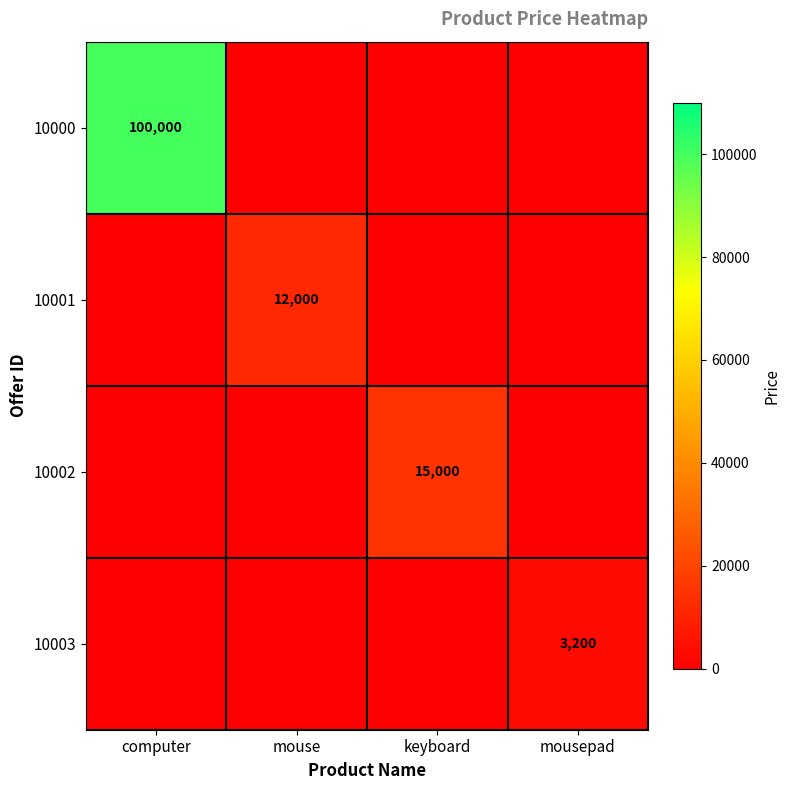

True or false: 10003 has a value of 3200 at mousepad.

True